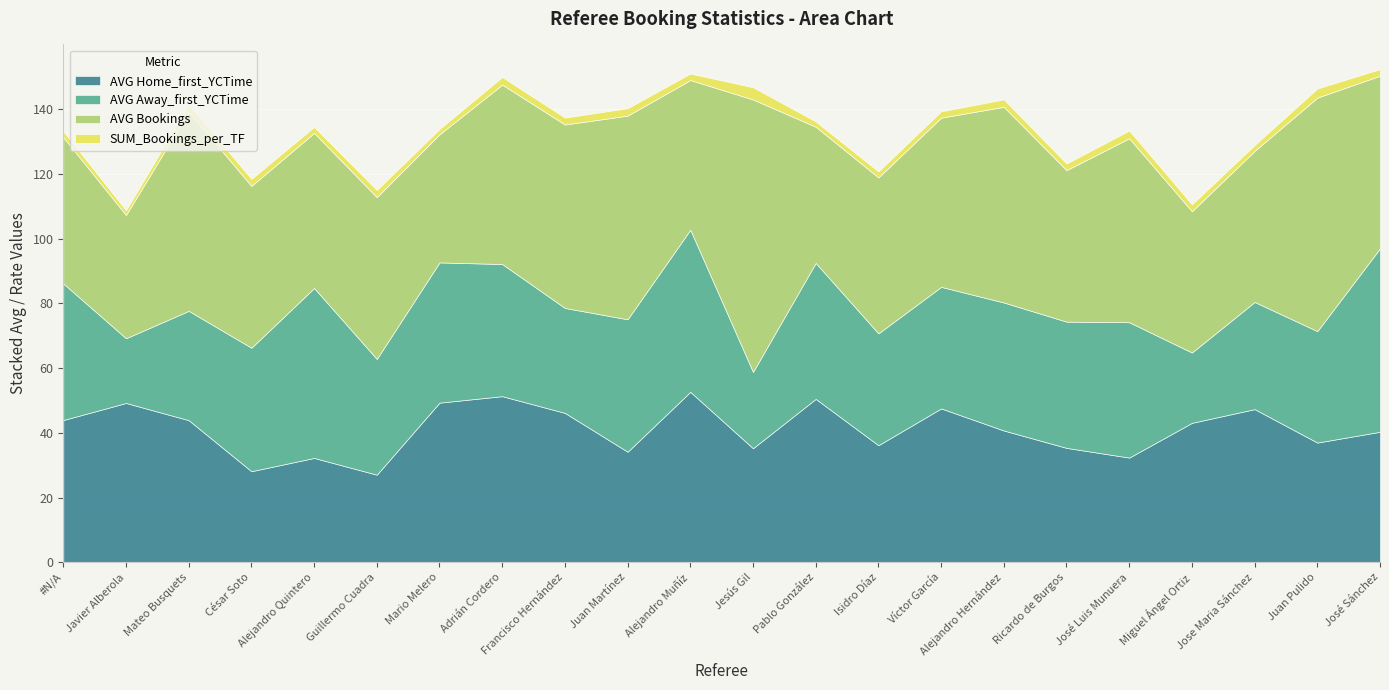

Reading left to right, transcribe all the data shown in this chart.

AVG Home_first_YCTime: #N/A=44.0	Javier Alberola=49.2	Mateo Busquets=43.9	César Soto=28.1	Alejandro Quintero=32.2	Guillermo Cuadra=27.1	Mario Melero=49.3	Adrián Cordero=51.3	Francisco Hernández=46.2	Juan Martínez=34.2	Alejandro Muñíz=52.7	Jesús Gil=35.2	Pablo González=50.5	Isidro Díaz=36.2	Víctor García=47.5	Alejandro Hernández=40.7	Ricardo de Burgos=35.4	José Luis Munuera=32.4	Miguel Ángel Ortiz=43.1	Jose Maria Sánchez=47.3	Juan Pulido=37.0	José Sánchez=40.3
AVG Away_first_YCTime: #N/A=42.2	Javier Alberola=20.0	Mateo Busquets=33.8	César Soto=38.1	Alejandro Quintero=52.5	Guillermo Cuadra=35.8	Mario Melero=43.3	Adrián Cordero=40.8	Francisco Hernández=32.4	Juan Martínez=40.9	Alejandro Muñíz=50.1	Jesús Gil=23.6	Pablo González=42.0	Isidro Díaz=34.5	Víctor García=37.5	Alejandro Hernández=39.5	Ricardo de Burgos=39.0	José Luis Munuera=41.8	Miguel Ángel Ortiz=21.7	Jose Maria Sánchez=33.1	Juan Pulido=34.4	José Sánchez=56.7
AVG Bookings: #N/A=45.2	Javier Alberola=38.1	Mateo Busquets=61.5	César Soto=50.0	Alejandro Quintero=47.9	Guillermo Cuadra=50.0	Mario Melero=39.6	Adrián Cordero=55.4	Francisco Hernández=56.7	Juan Martínez=62.9	Alejandro Muñíz=46.2	Jesús Gil=84.2	Pablo González=42.1	Isidro Díaz=48.2	Víctor García=52.3	Alejandro Hernández=60.5	Ricardo de Burgos=46.8	José Luis Munuera=56.8	Miguel Ángel Ortiz=43.6	Jose Maria Sánchez=46.7	Juan Pulido=72.1	José Sánchez=53.3
SUM_Bookings_per_TF: #N/A=1.9	Javier Alberola=1.5	Mateo Busquets=2.1	César Soto=2.2	Alejandro Quintero=1.8	Guillermo Cuadra=2.2	Mario Melero=1.6	Adrián Cordero=2.4	Francisco Hernández=2.1	Juan Martínez=2.3	Alejandro Muñíz=2.0	Jesús Gil=3.8	Pablo González=1.6	Isidro Díaz=1.9	Víctor García=2.0	Alejandro Hernández=2.3	Ricardo de Burgos=2.0	José Luis Munuera=2.4	Miguel Ángel Ortiz=2.1	Jose Maria Sánchez=1.8	Juan Pulido=2.8	José Sánchez=2.0